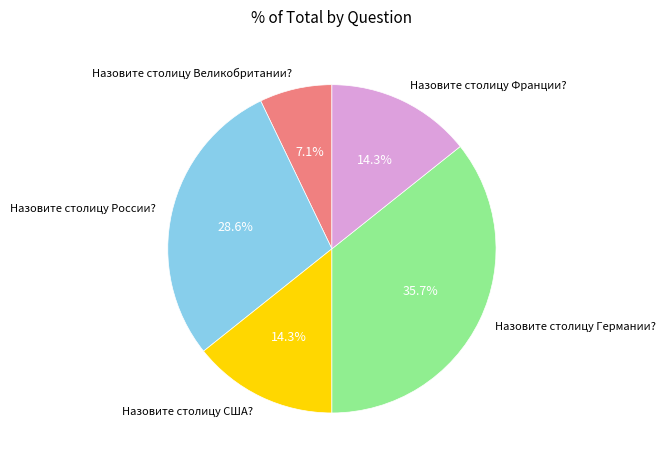

To the nearest percent, what is the difference between the Назовите столицу Германии? and Назовите столицу Великобритании? slice percentages?

29%